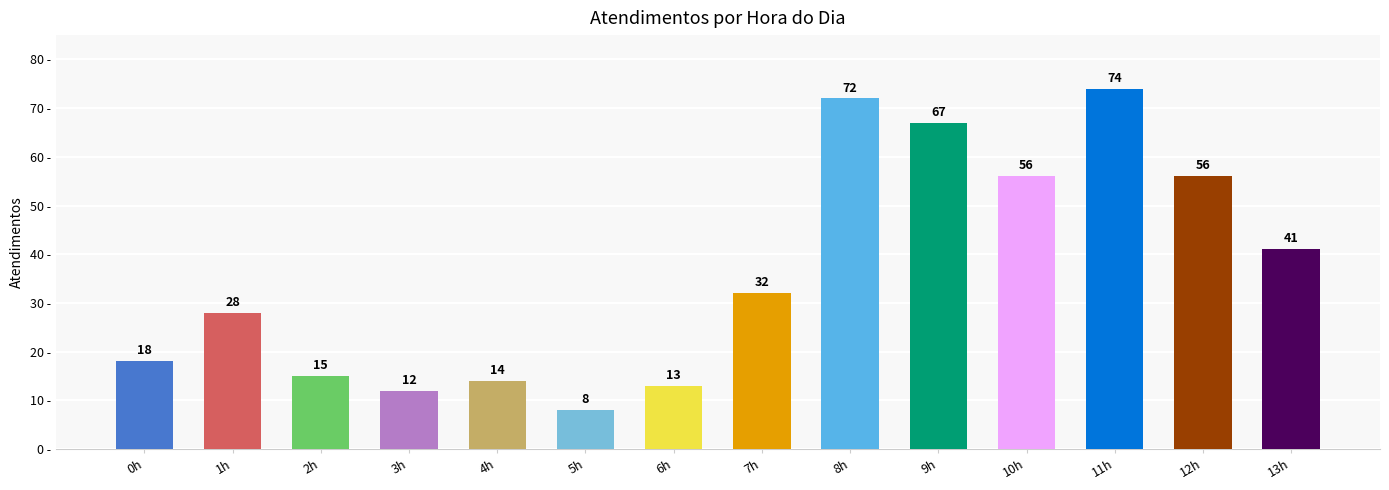

What is the ratio of the value at 0h to the value at 5h?

2.2